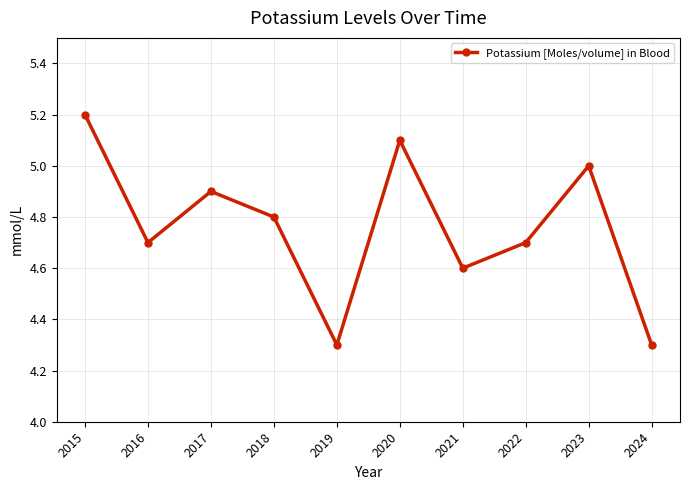

What is the change in value from 2016 to 2017?

+0.2